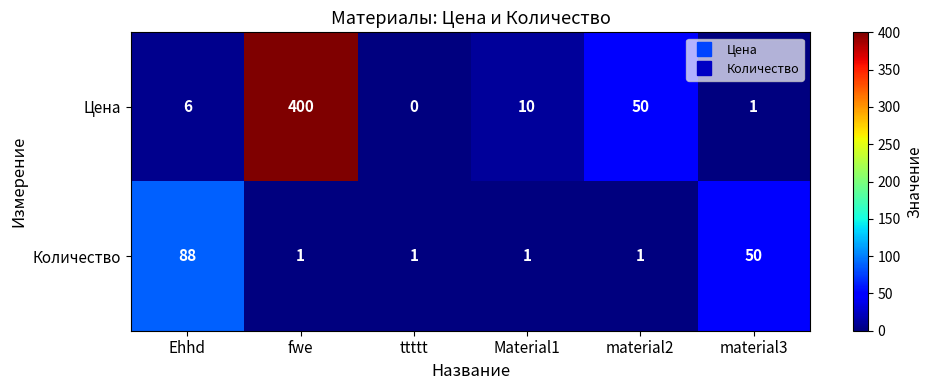

Reading left to right, list all the values displayed in this chart.

Цена: Ehhd=6	fwe=400	ttttt=0	Material1=10	material2=50	material3=1
Количество: Ehhd=88	fwe=1	ttttt=1	Material1=1	material2=1	material3=50